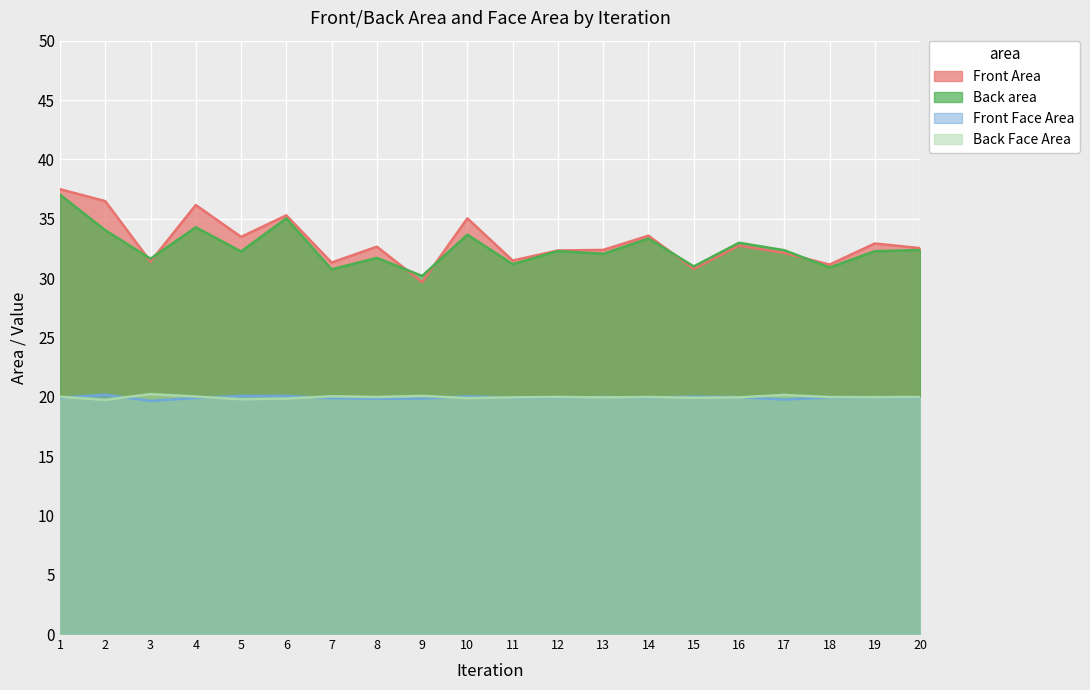

At which label is Front Area closest to 33?

19